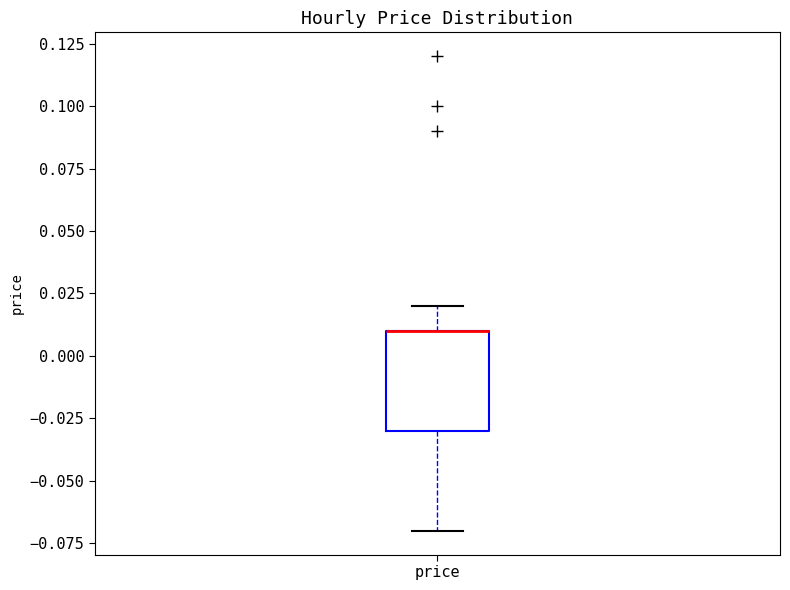

Transcribe this box plot: give where the median line is, the range the box spans, and where the two whiskers end, as read against the y-axis. The values are not printed on the chart, so give them approximately, as read against the axis.

median 0.01 (drawn on the box's upper edge), box -0.03 to 0.01, whiskers -0.07 to 0.02